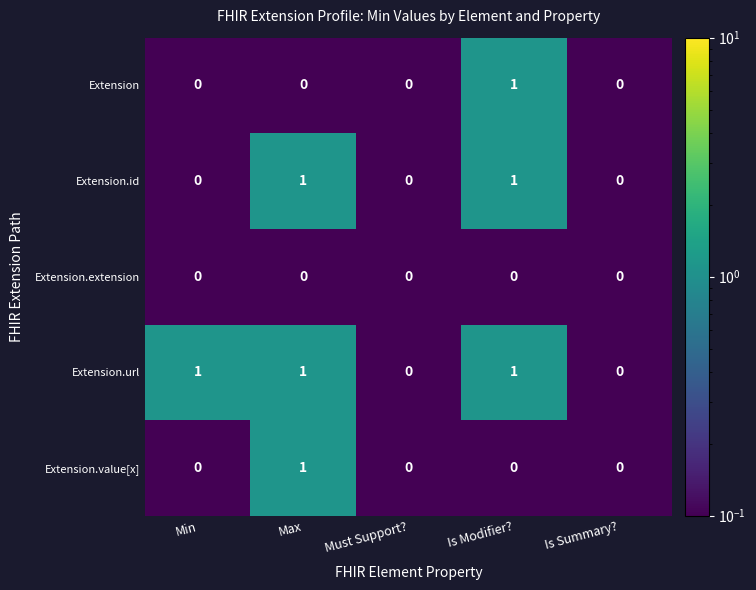

Which series changed the most between Min and Must Support??

Extension.url